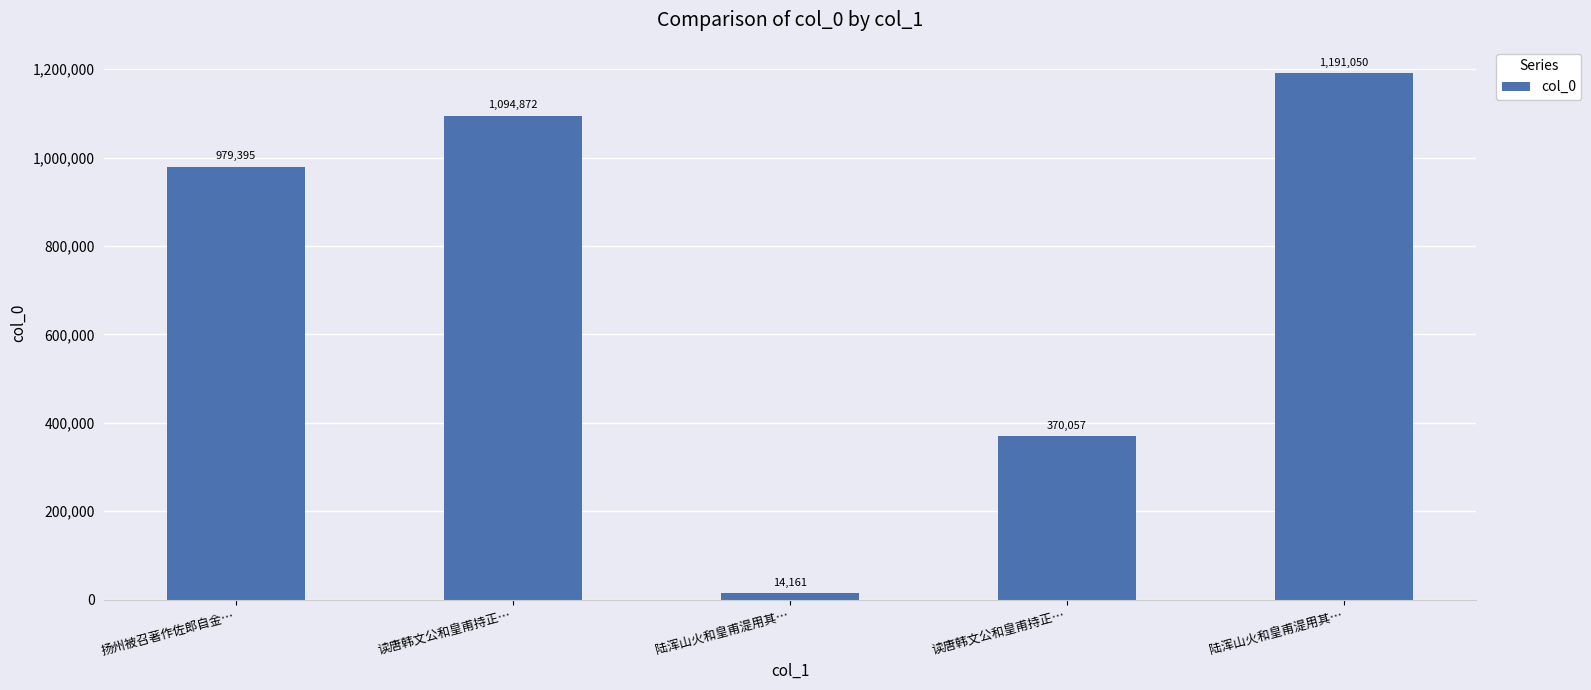

Reading right to left, transcribe all the data shown in this chart.

陆浑山火和皇甫湜用其…=1191050	读唐韩文公和皇甫持正…=370057	陆浑山火和皇甫湜用其…=14161	读唐韩文公和皇甫持正…=1094872	扬州被召著作佐郎自金…=979395